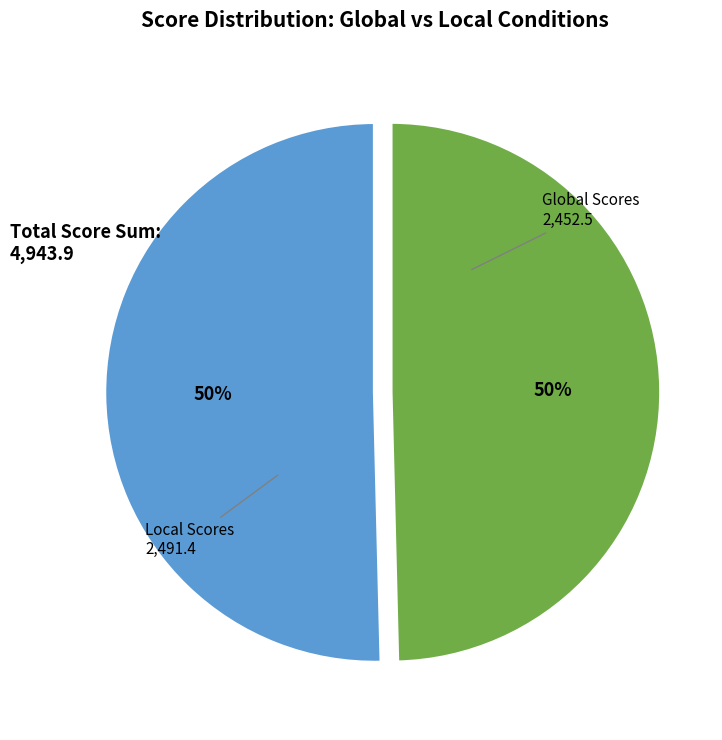

To the nearest percent, what is the average slice percentage?

50%